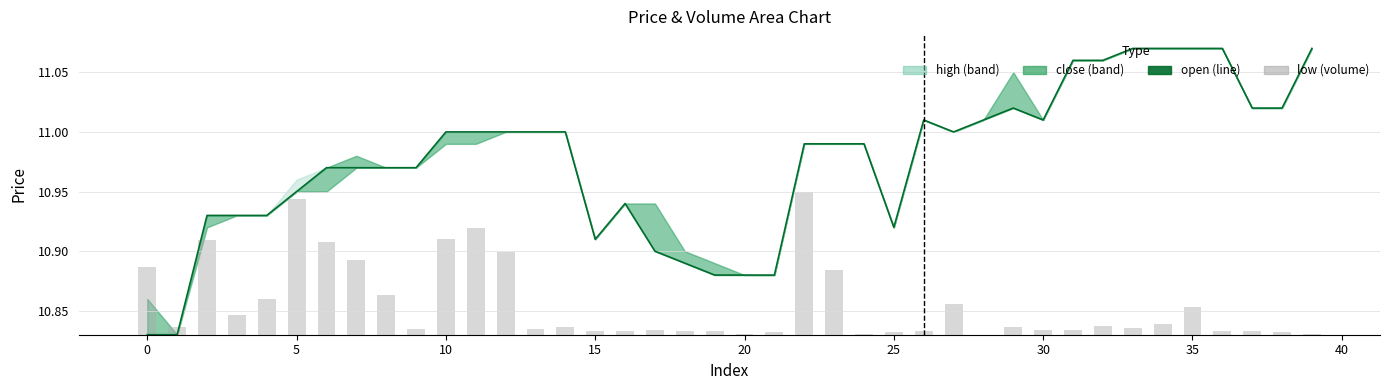

What is the value of the open bar at the 5th from the left?

10.9